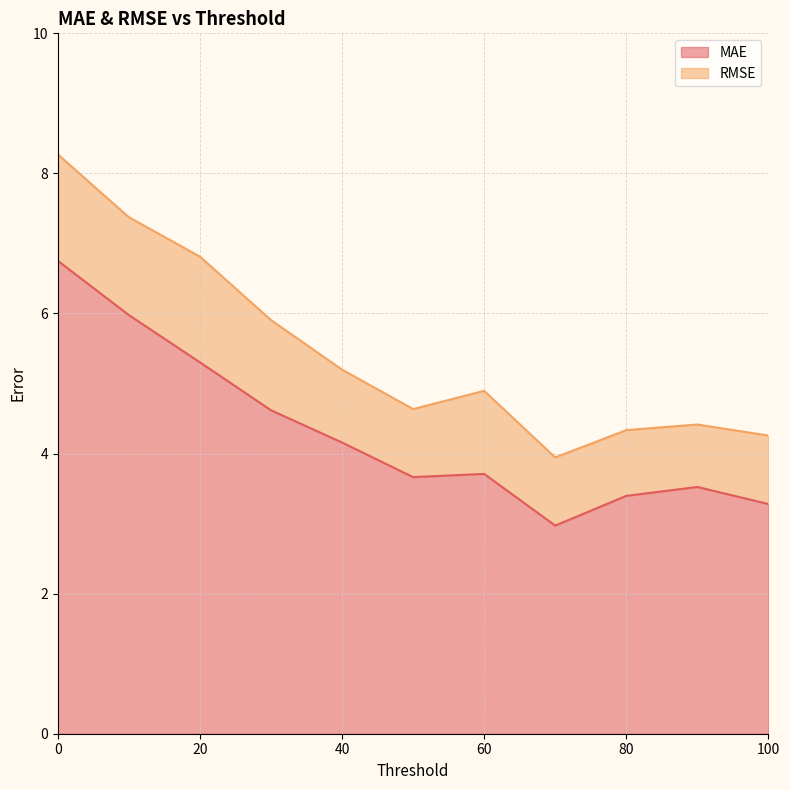

Reading left to right, transcribe all the data shown in this chart.

MAE: 0=6.8	10=6.0	20=5.3	30=4.6	40=4.2	50=3.7	60=3.7	70=3.0	80=3.4	90=3.5	100=3.3
RMSE: 0=8.3	10=7.4	20=6.8	30=5.9	40=5.2	50=4.6	60=4.9	70=3.9	80=4.3	90=4.4	100=4.3